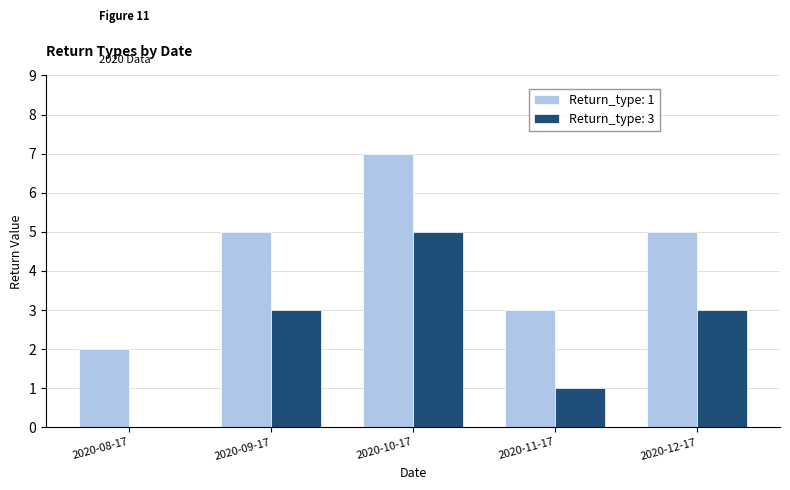

At which category is the sum across all series the highest?

2020-10-17